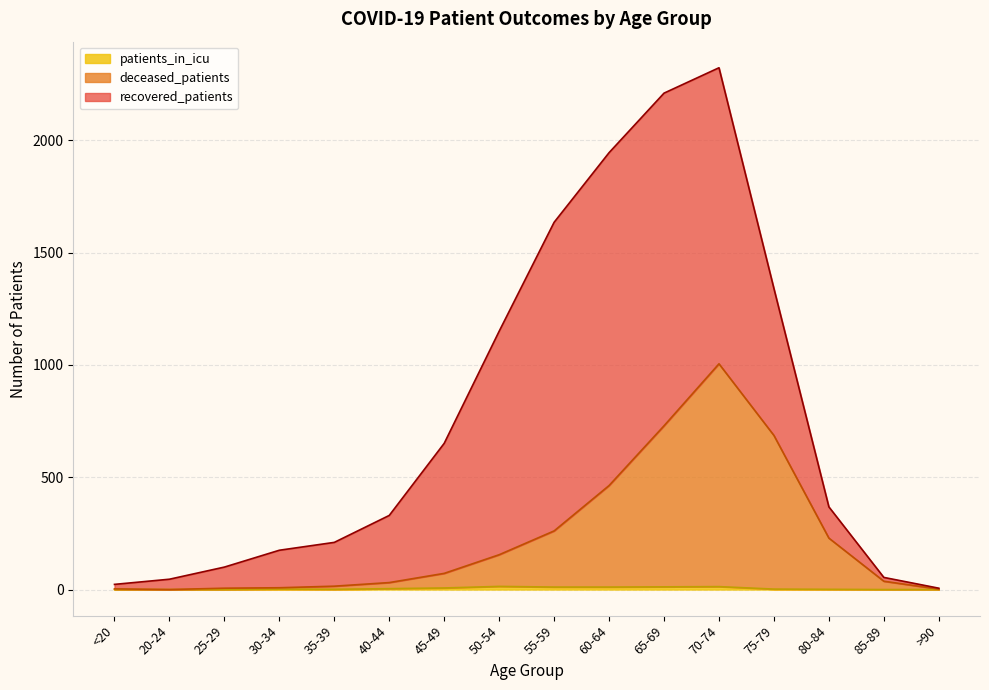

What is the label of the 16th point from the right?

<20